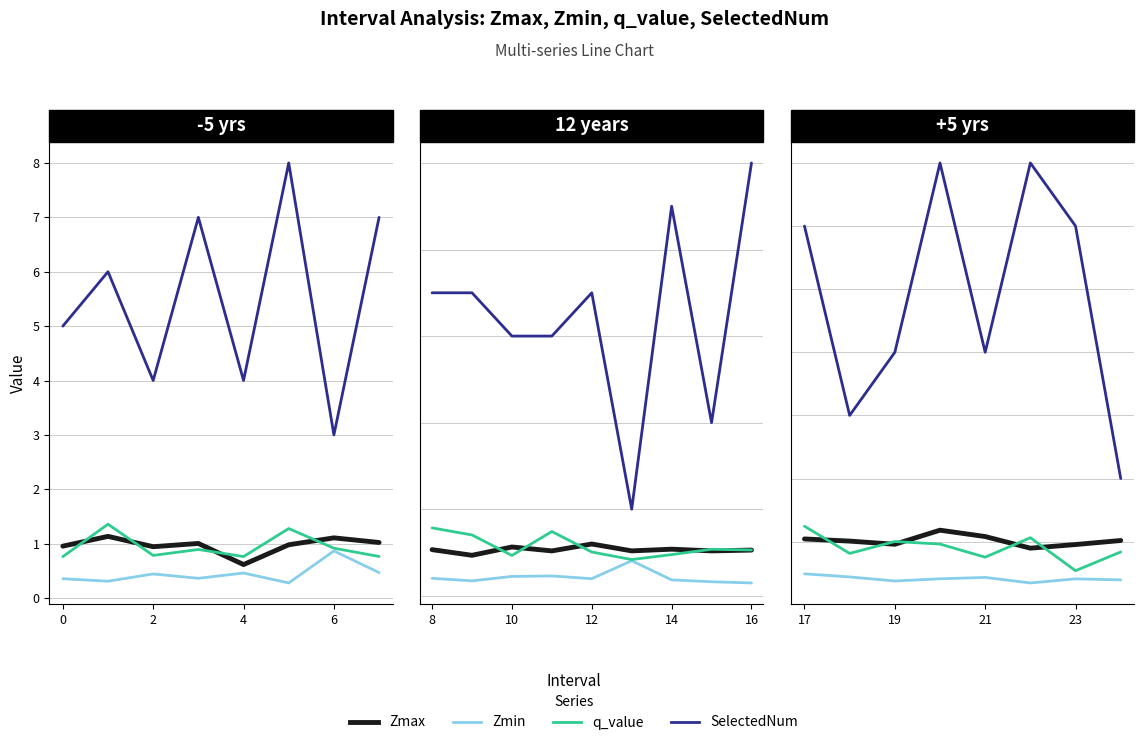

What is the difference between the maximum and second lowest values in the SelectedNum series?

4.0